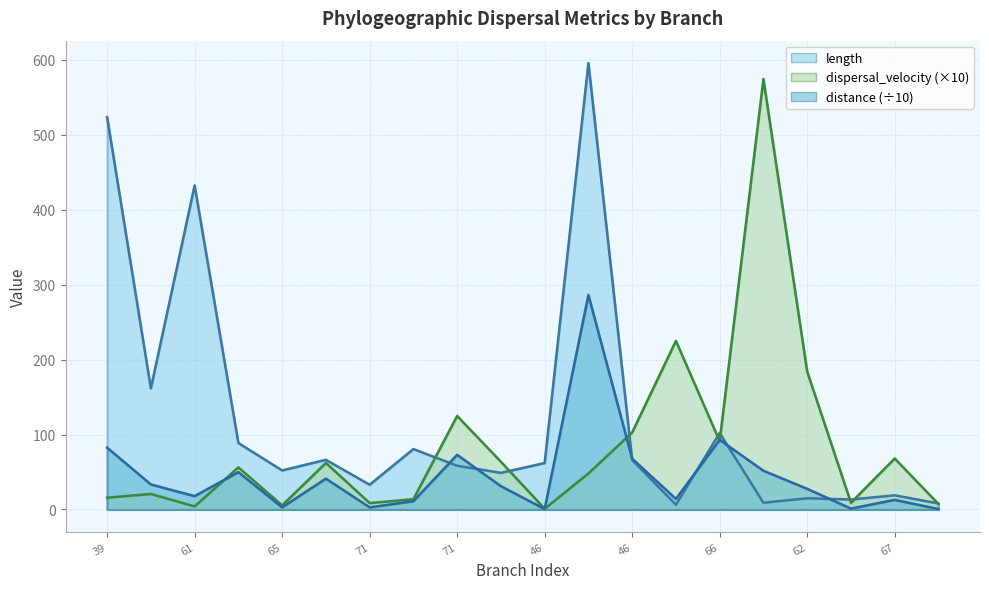

At which category does dispersal_velocity reach its first local valley?

61